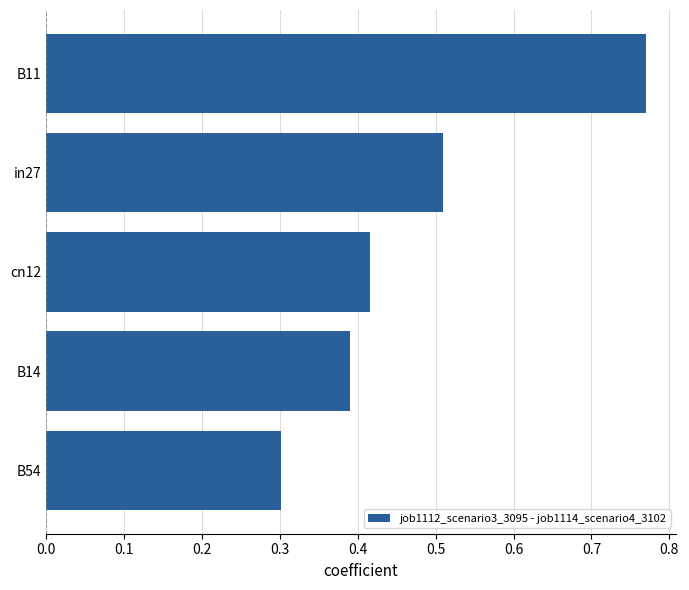

What is the smallest value displayed?

0.3